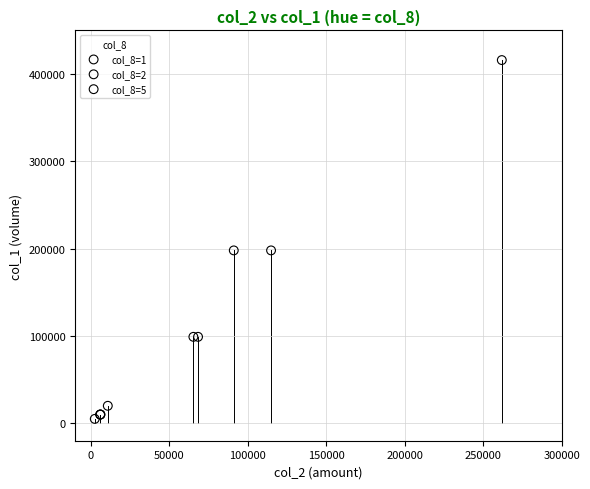

What are all the series names shown in the legend?

col_8=1, col_8=2, col_8=5